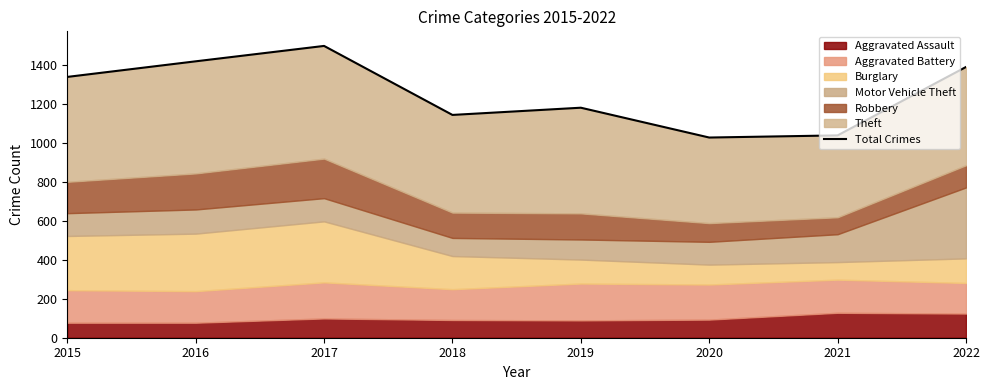

How many interior local peaks (higher than both neighbors) does the data have?

2